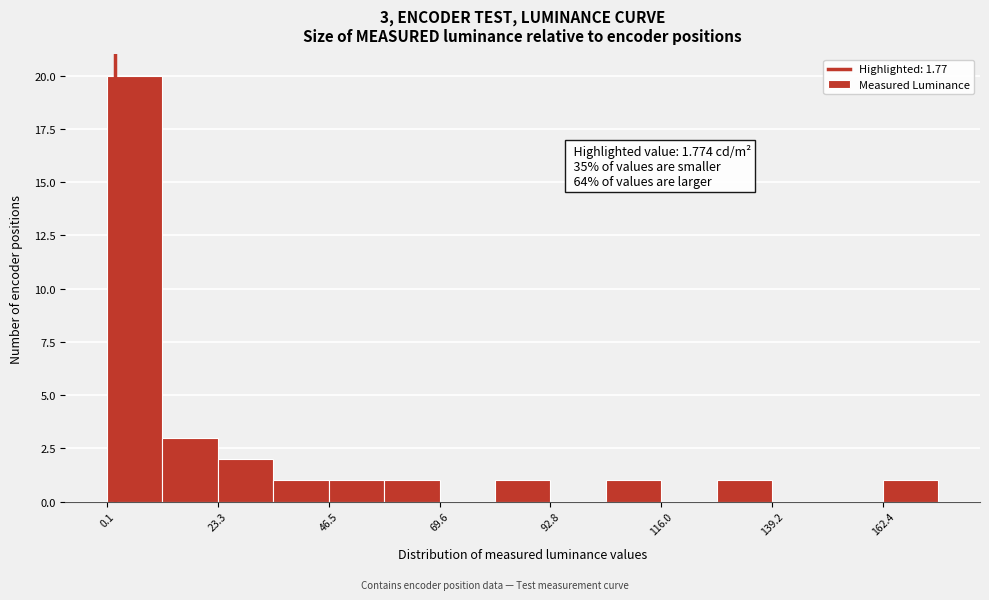

Around what value on the x-axis is the tallest bar? Give the approximate position of its centre, as read against the axis.

5